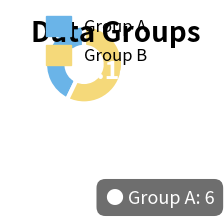

Is the sum of Group A and Group B greater than half?

Yes